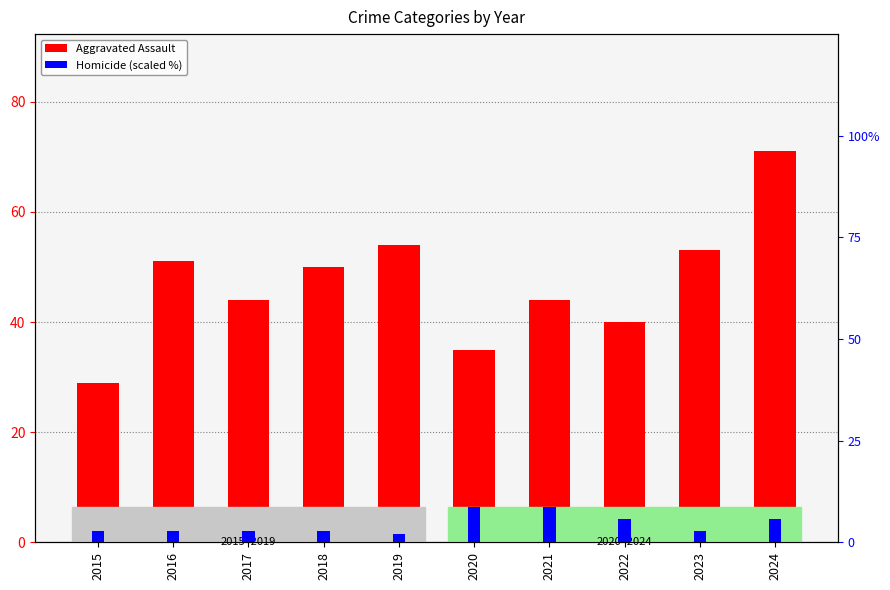

What are all the series names shown in the legend?

Aggravated Assault, Homicide (scaled %)